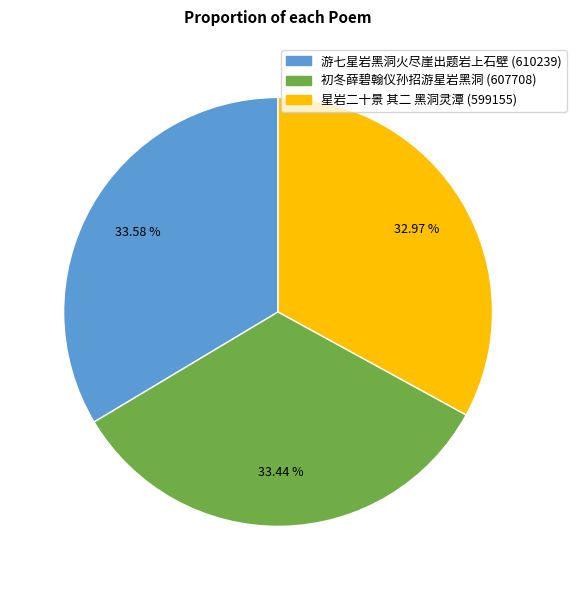

Is the sum of 初冬薛碧翰仪孙招游星岩黑洞 (607708) and 游七星岩黑洞火尽崖出题岩上石壁 (610239) greater than half?

Yes